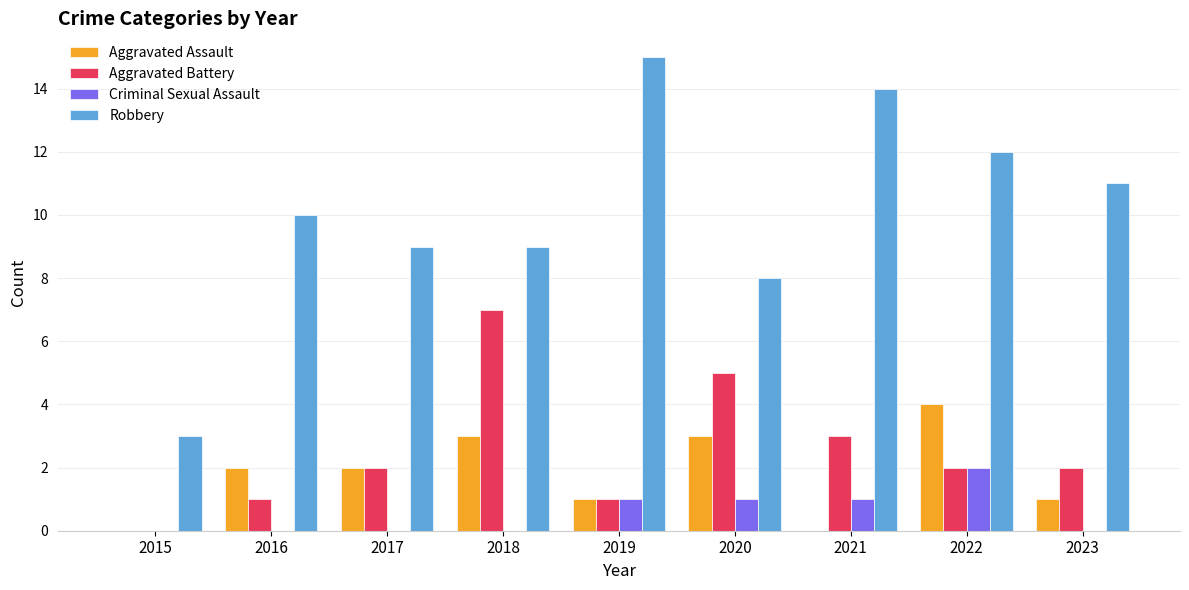

Is it true that Criminal Sexual Assault equals 0 at 2023?

True